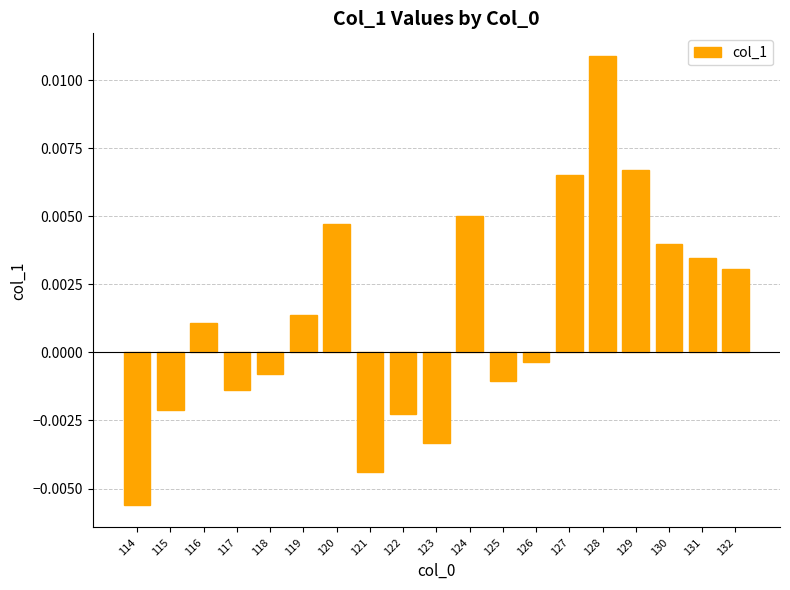

Where does the data first go above 0?

116